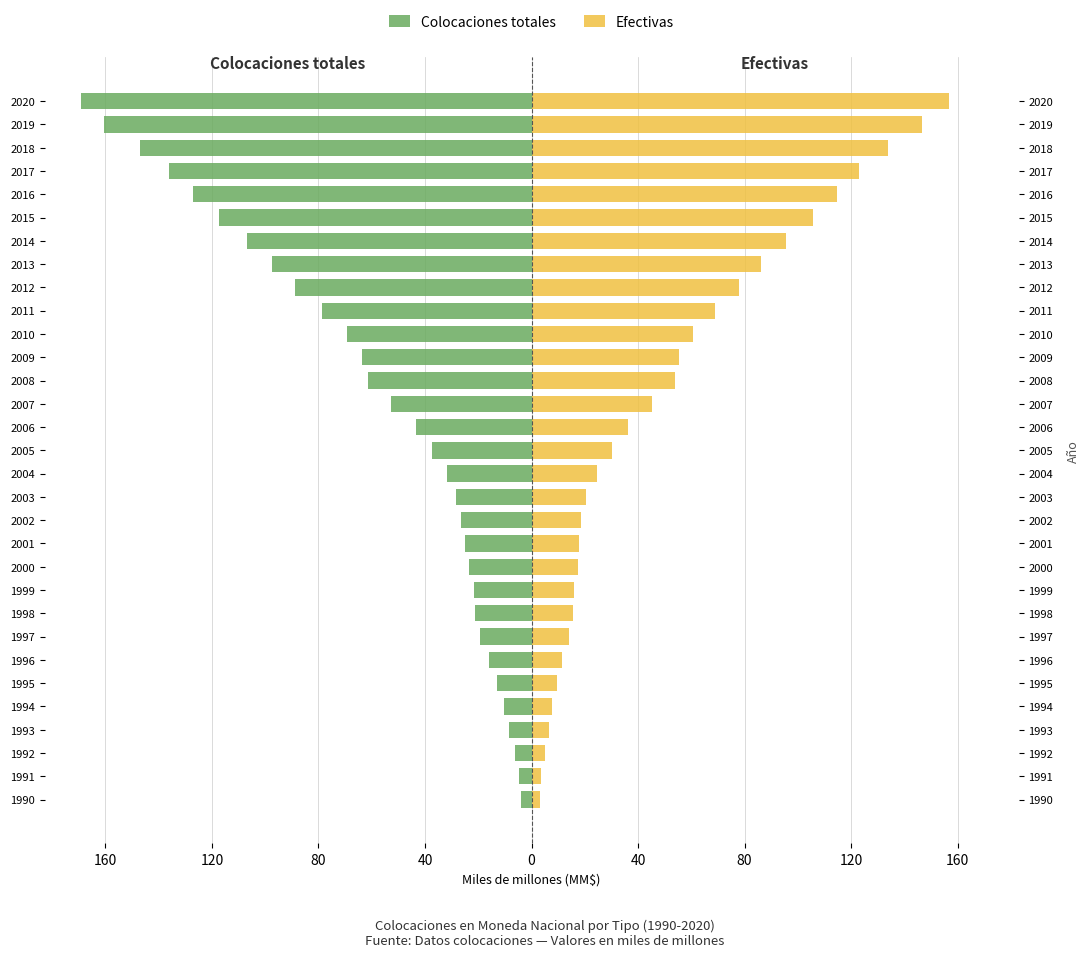

The Efectivas series shows 45.2 at 2007. True or false?

True